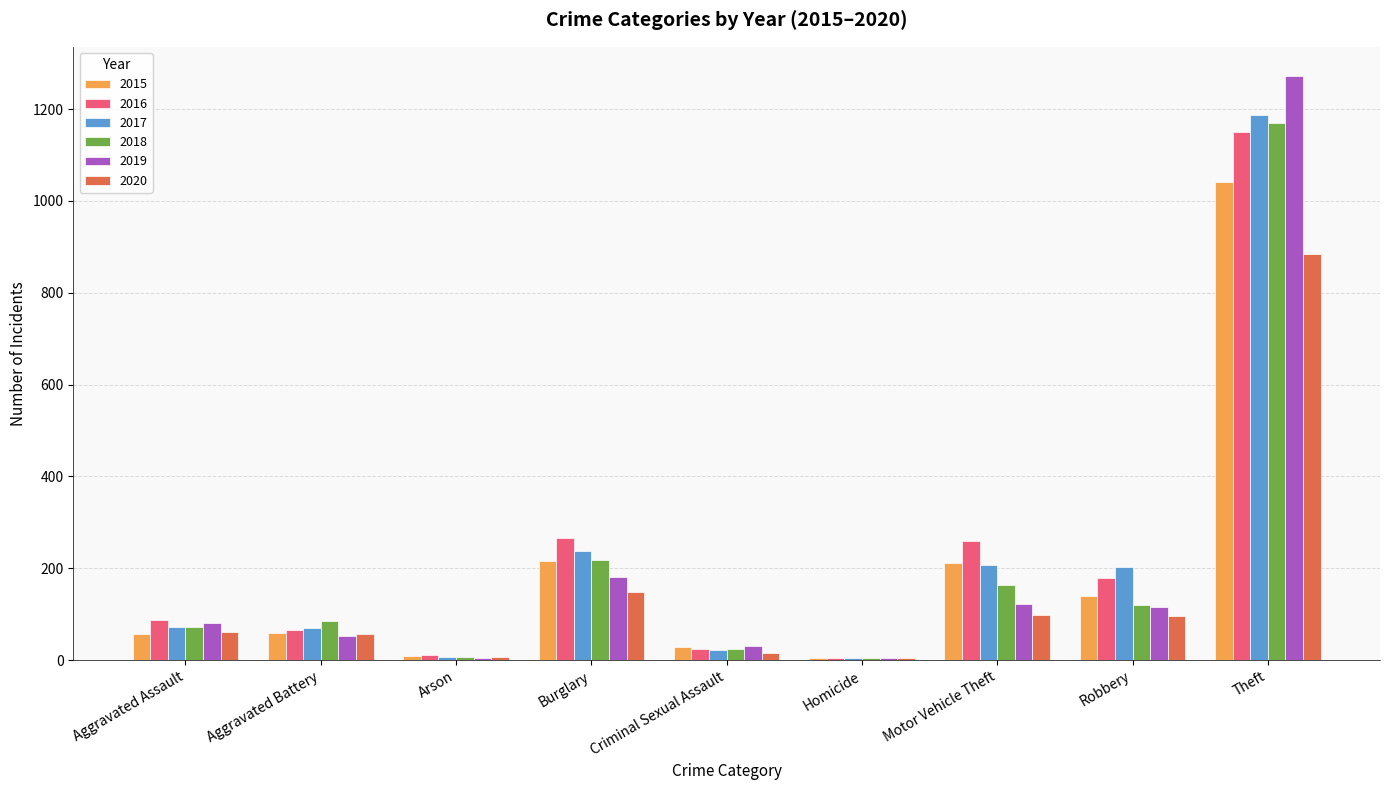

True or false: 2017 has a value of 72 at Aggravated Assault.

True